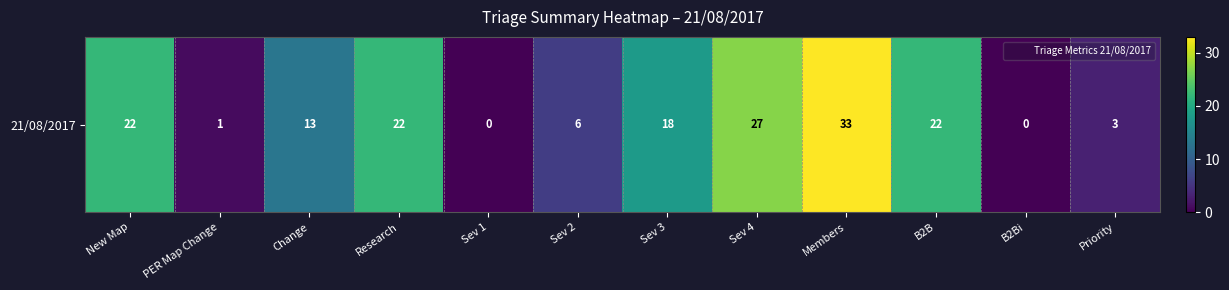

Between Research and Members, which is larger?

Members